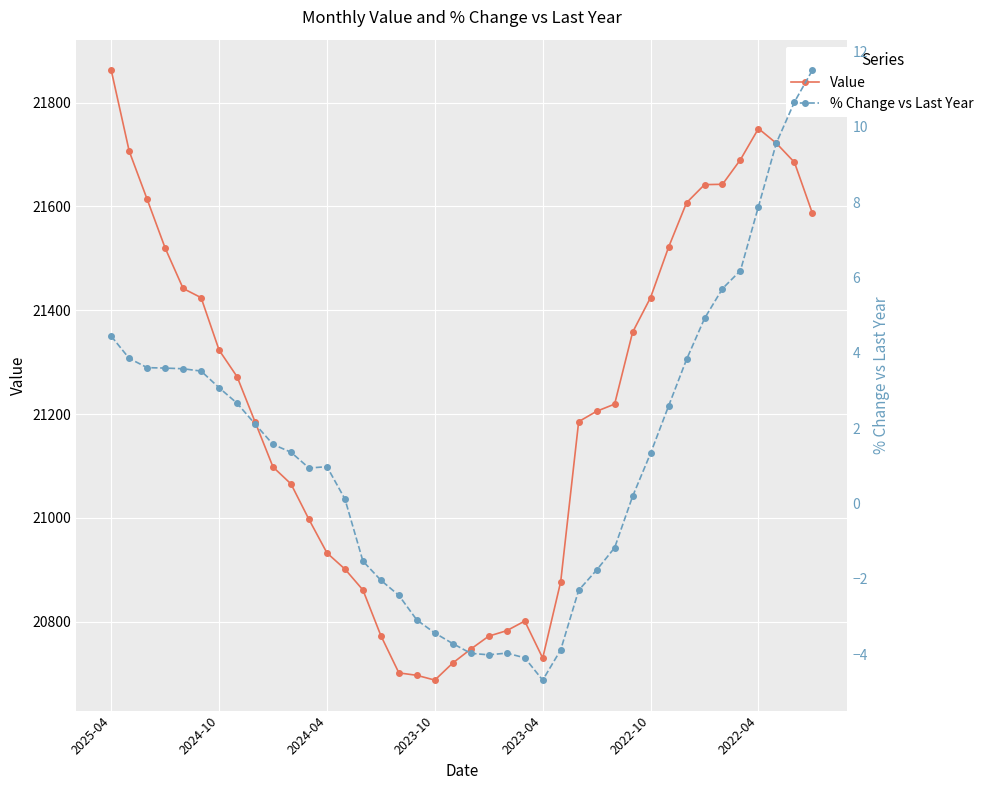

At how many categories does at least one series exceed 6199?

40